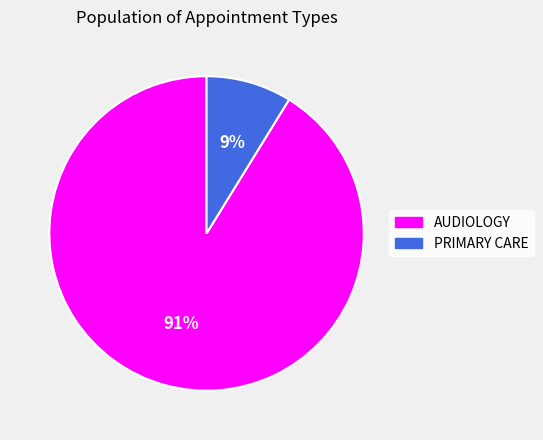

What is the largest slice in the pie chart?

AUDIOLOGY